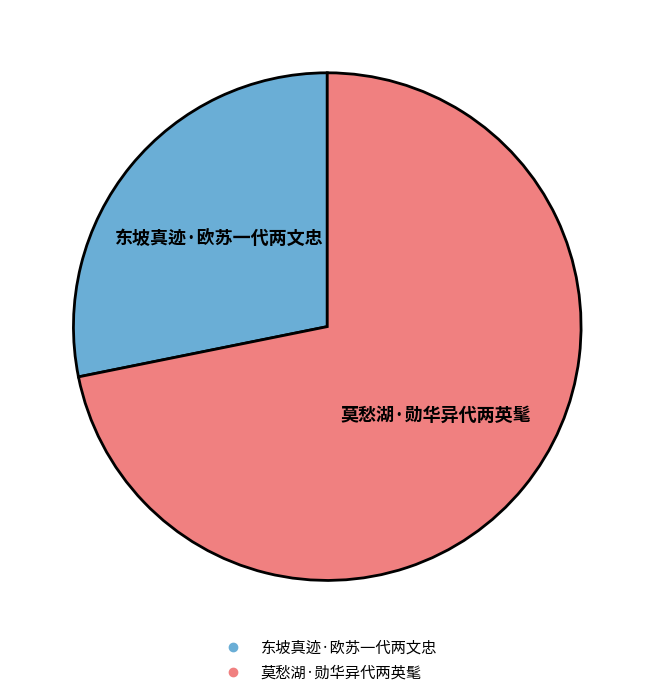

What is the largest slice in the pie chart?

莫愁湖·勋华异代两英髦